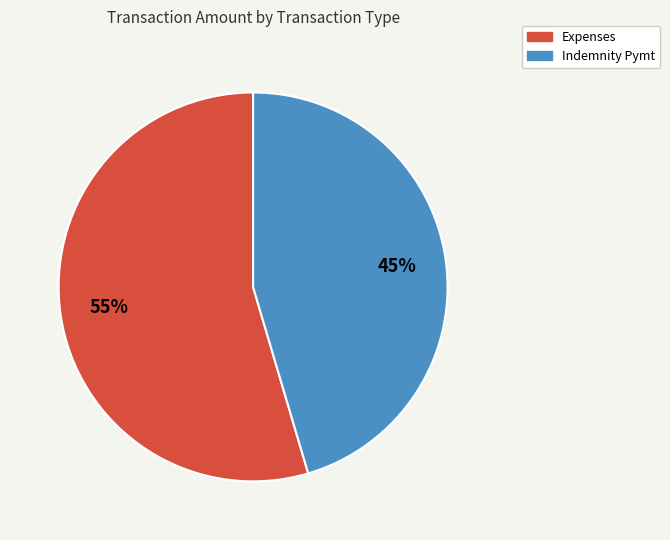

Approximately how many times larger is the value at Indemnity Pymt compared to Expenses?

0.8